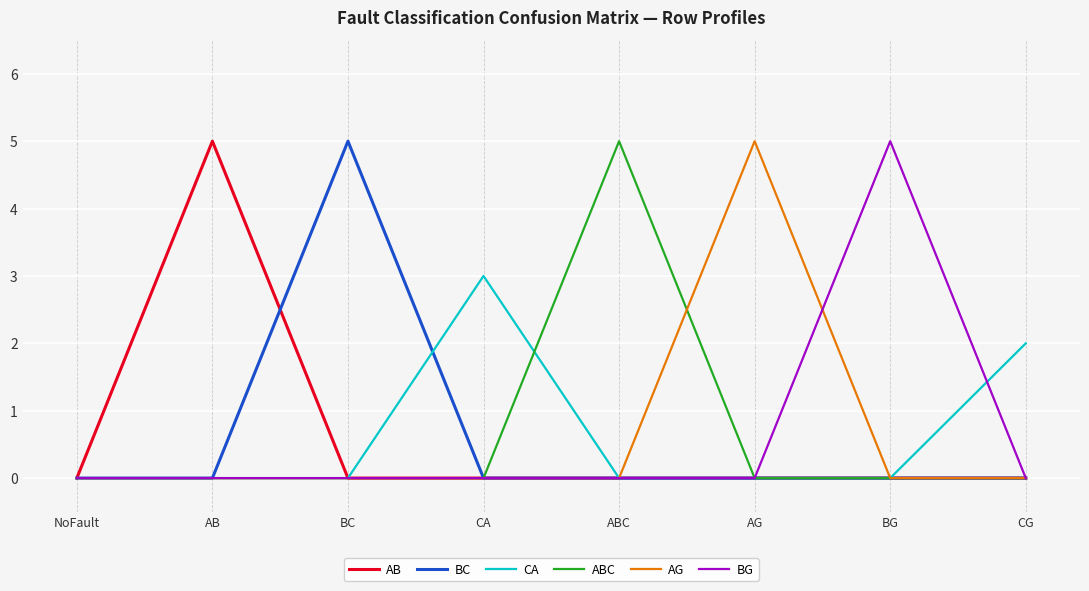

What position from the right is ABC?

4